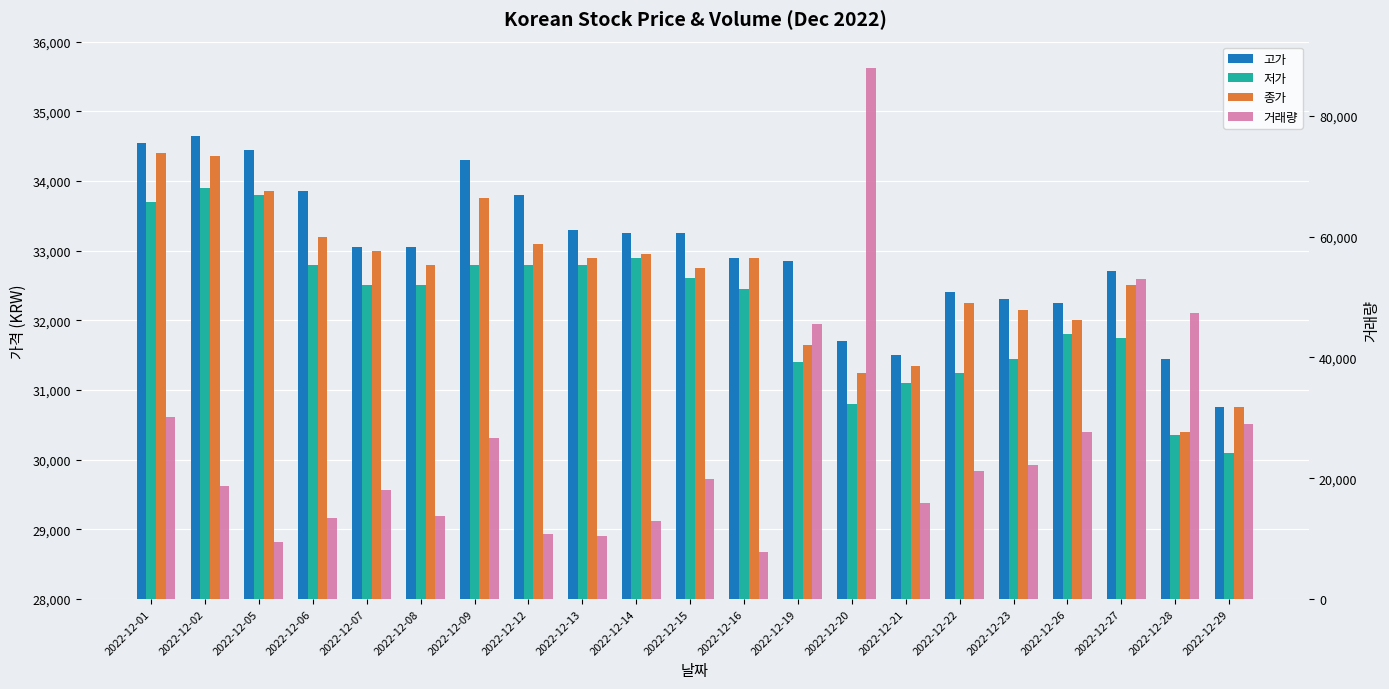

Where is 저가 nearest to the value 32000?

2022-12-26